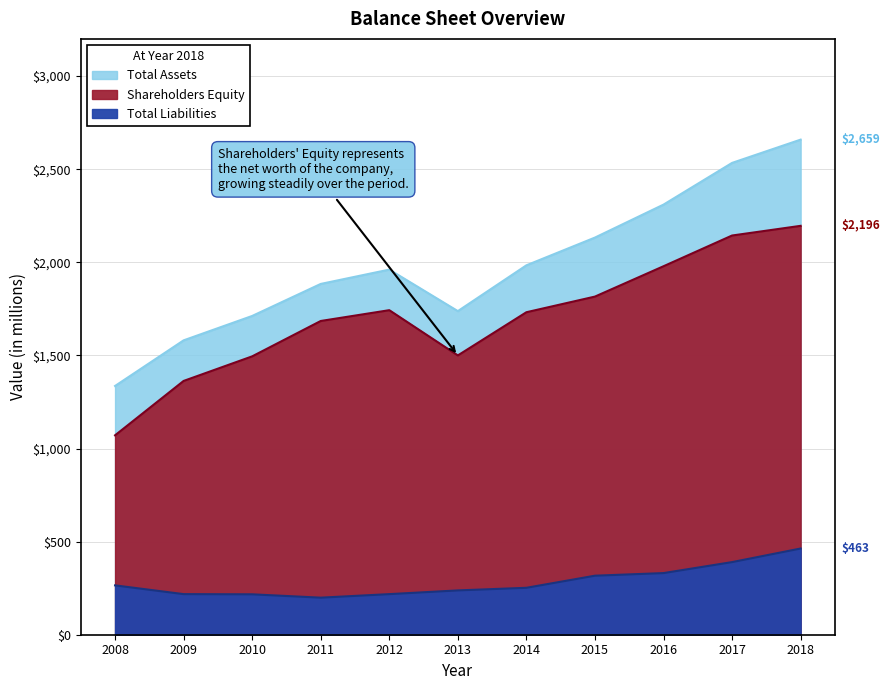

How many lines are shown in the chart?

3